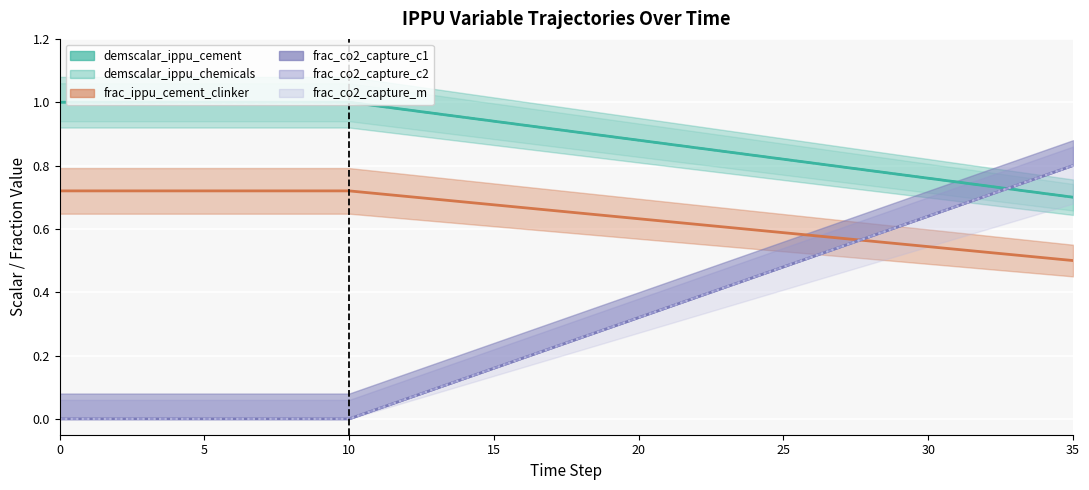

What is the average value of the demscalar_ippu_chemicals series?

0.9